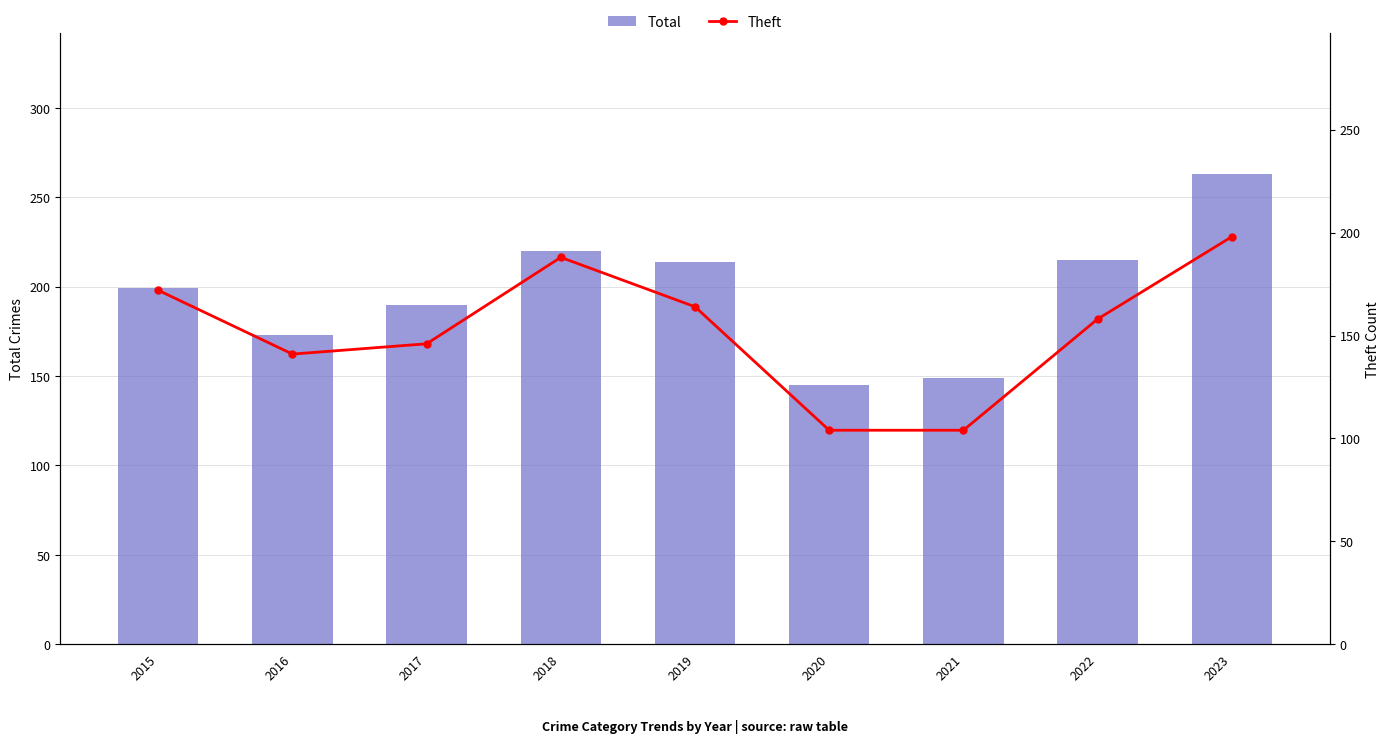

Reading right to left, list all the values displayed in this chart.

Total: 263	215	149	145	214	220	190	173	199
Theft: 198	158	104	104	164	188	146	141	172